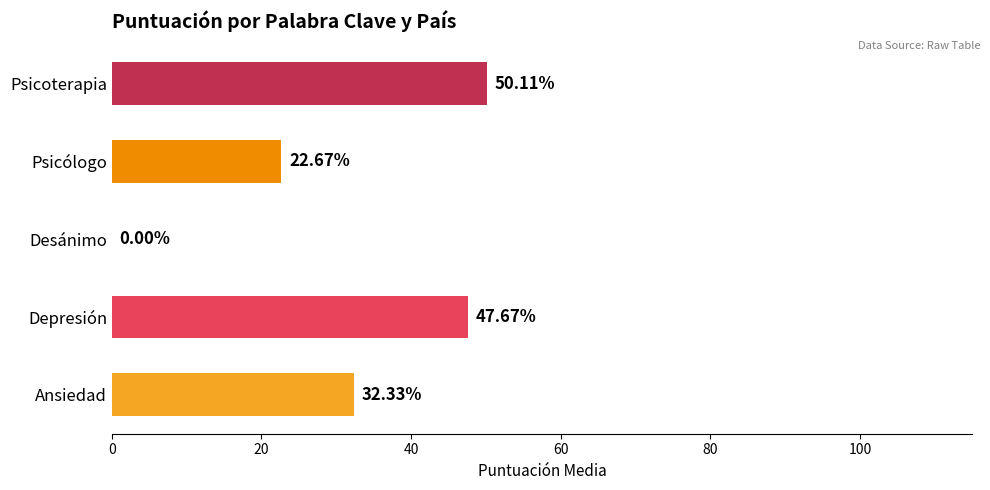

How many distinct data groups are displayed?

5